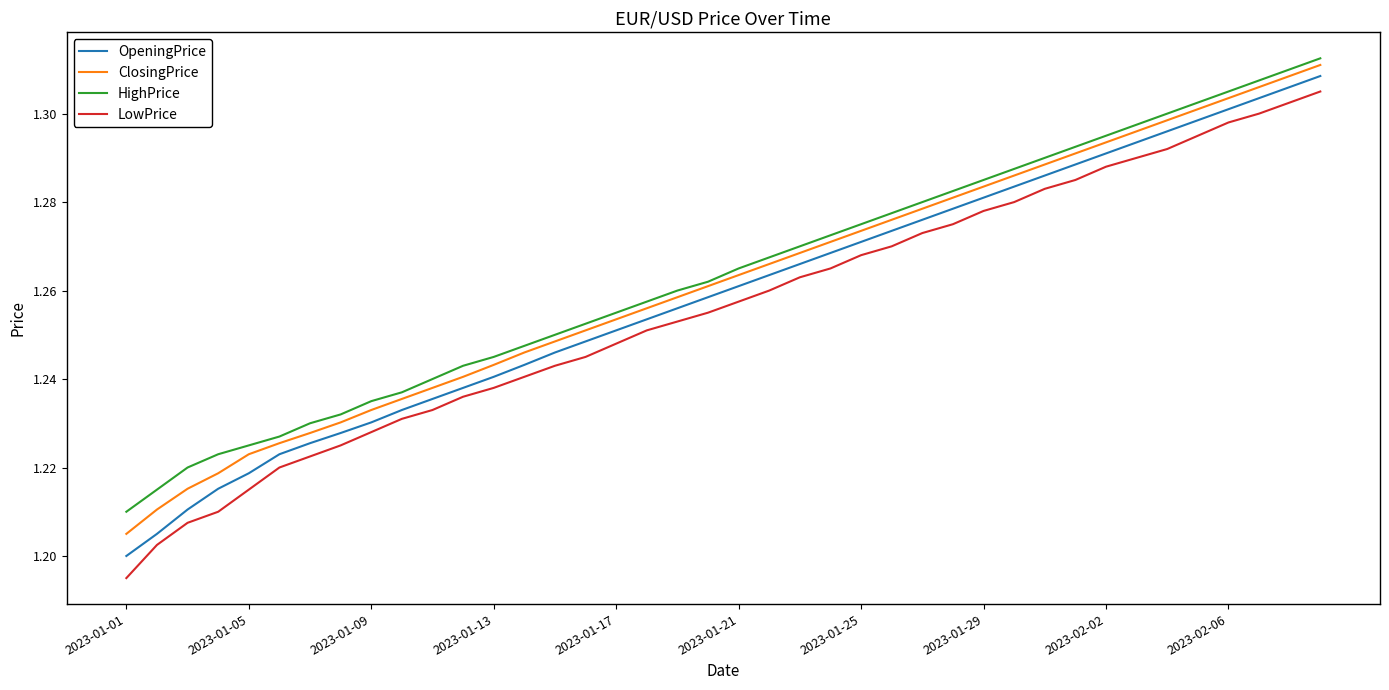

True or false: OpeningPrice and ClosingPrice intersect in this chart.

False